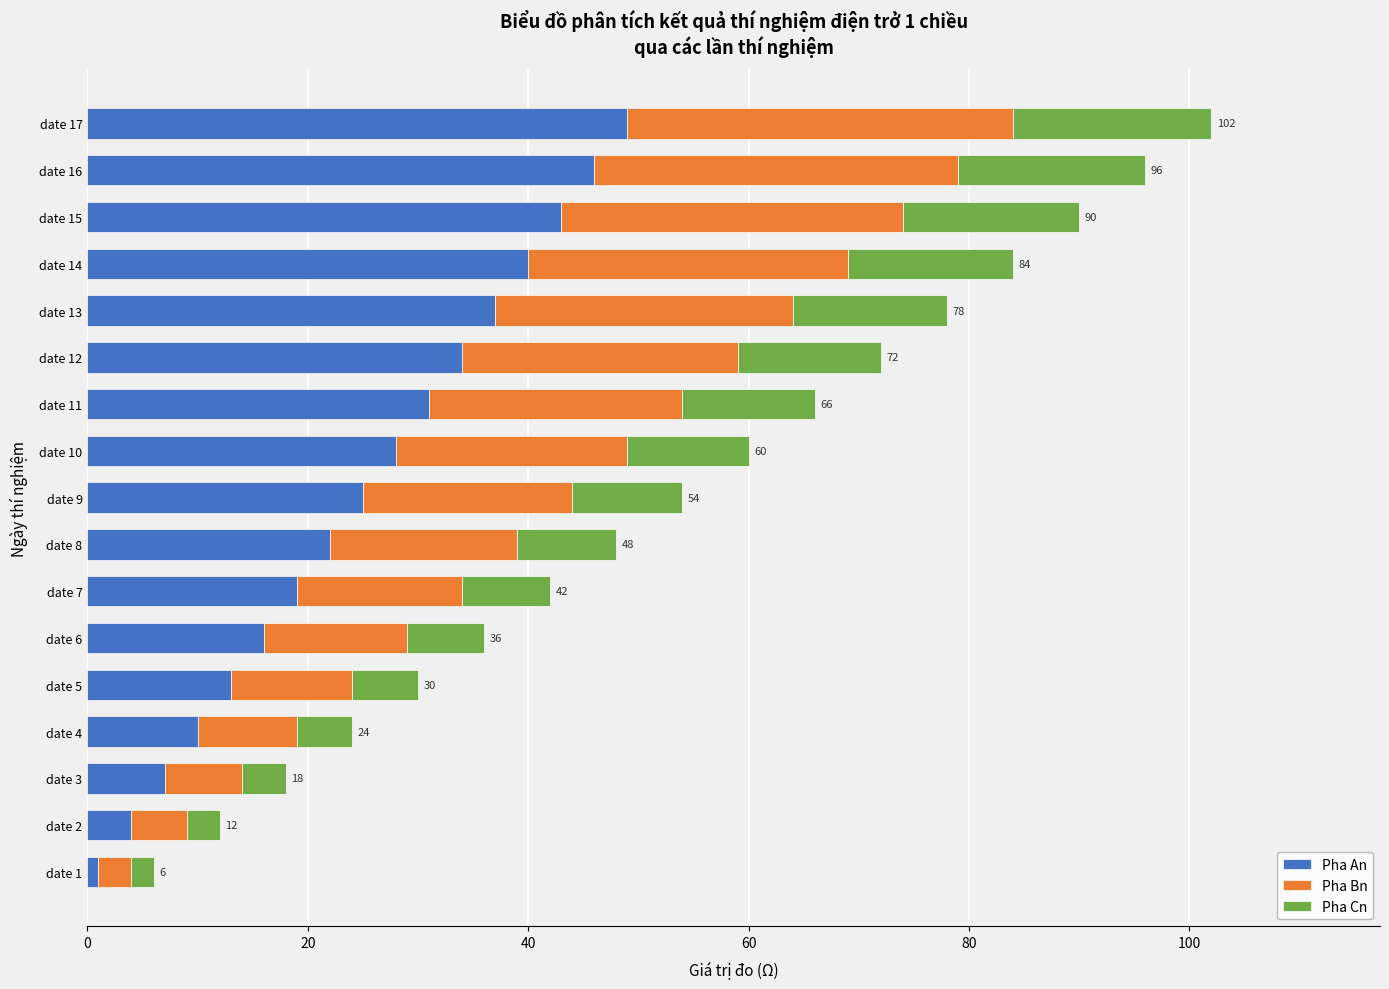

The Pha An series shows 40 at date 14. True or false?

True